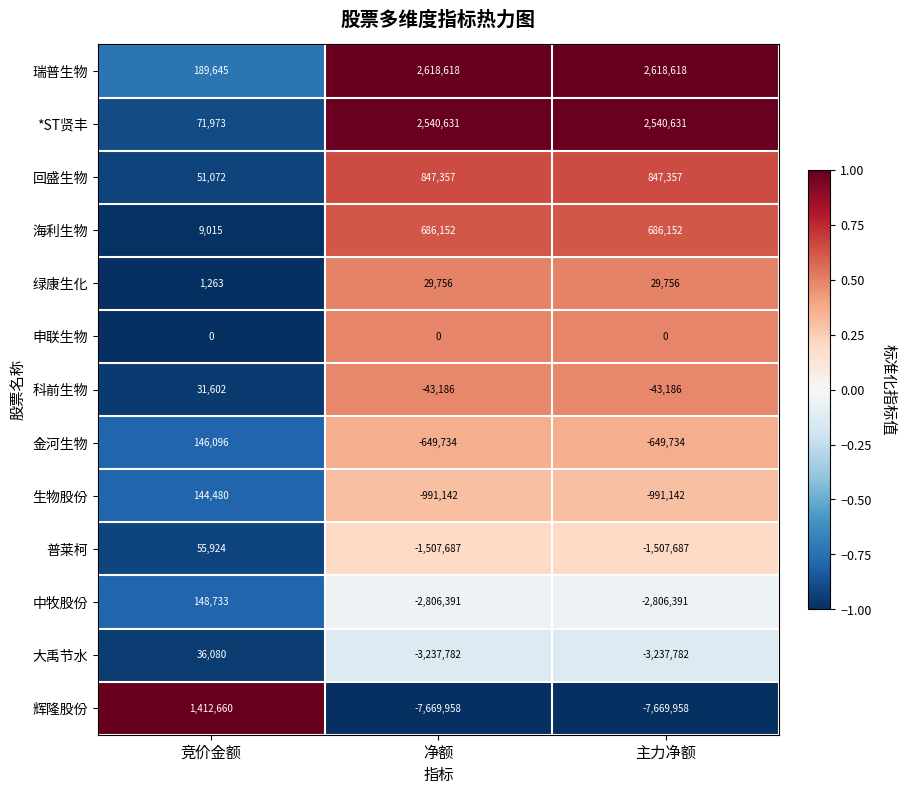

At which label is 瑞普生物 closest to 1404131?

竞价金额